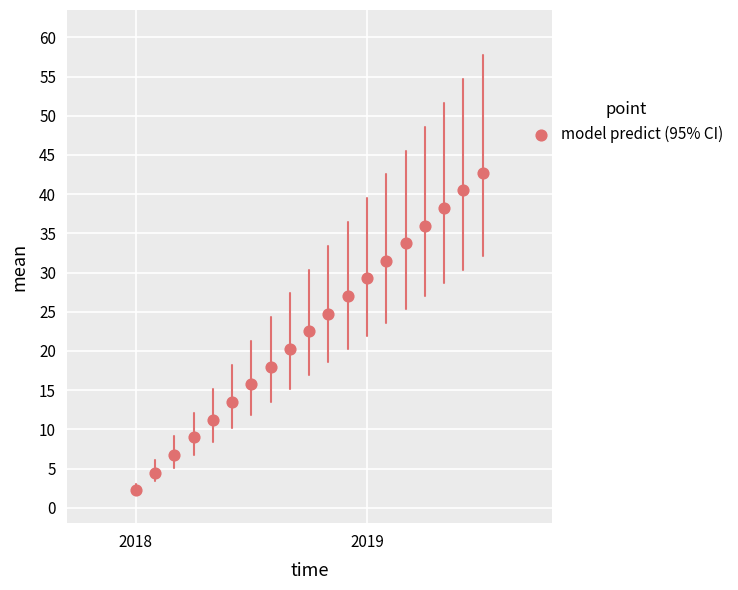

What is the range of Y values (max minus min)?

40.5